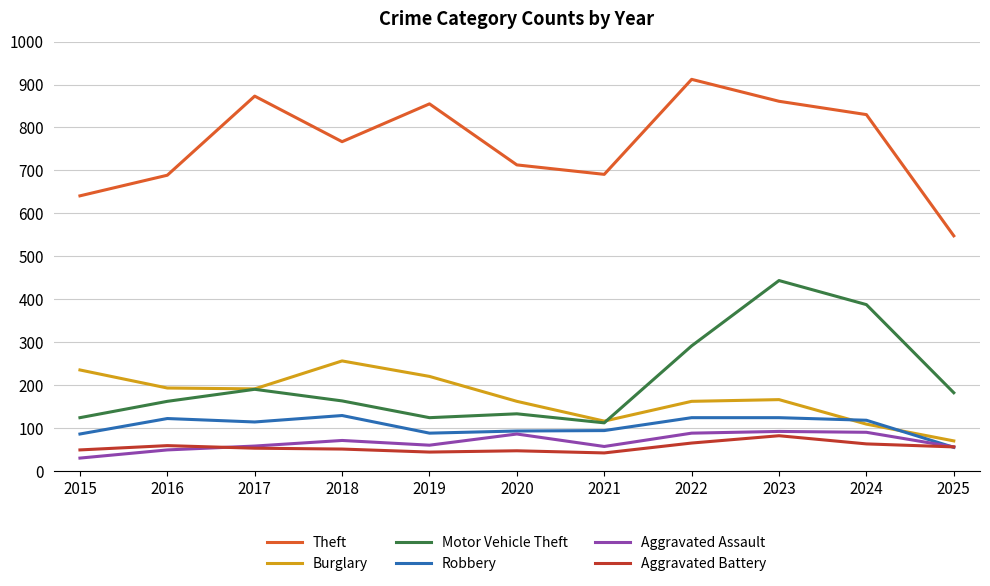

True or false: Burglary and Theft intersect in this chart.

False